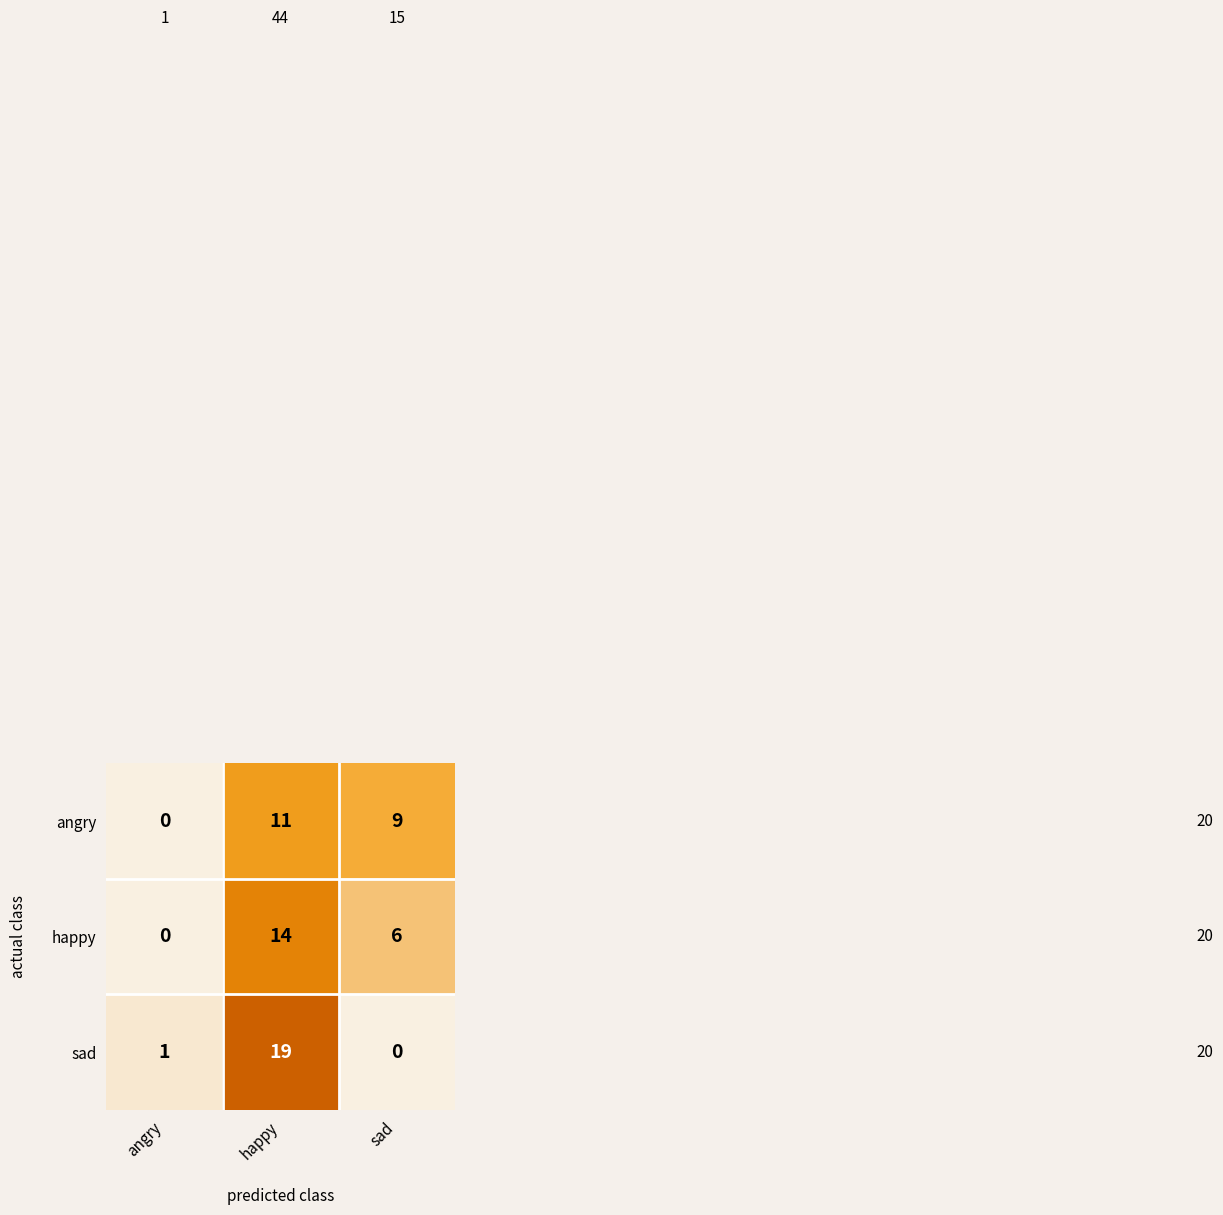

Count the number of categories in the chart.

3